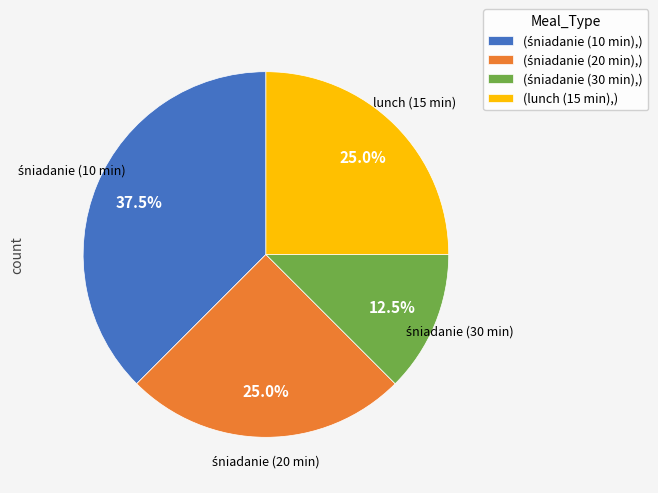

Does lunch (15 min) represent more than half of the total?

No